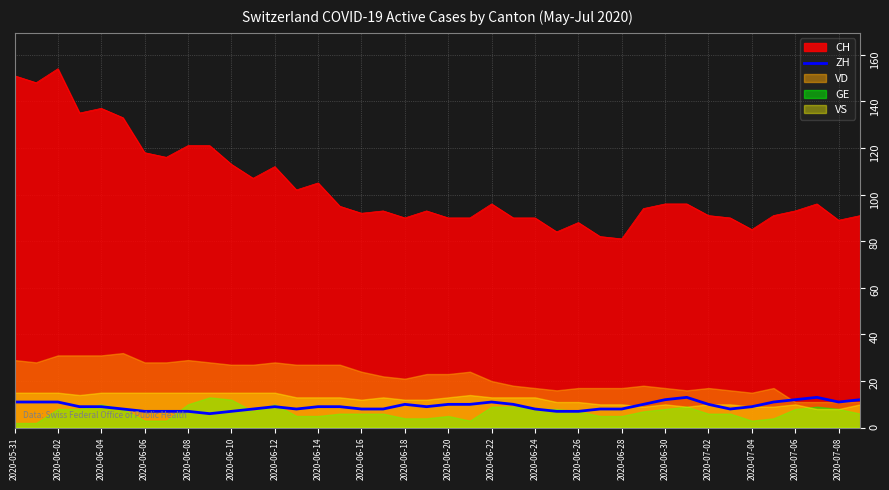

How many data points are less than 9?

16